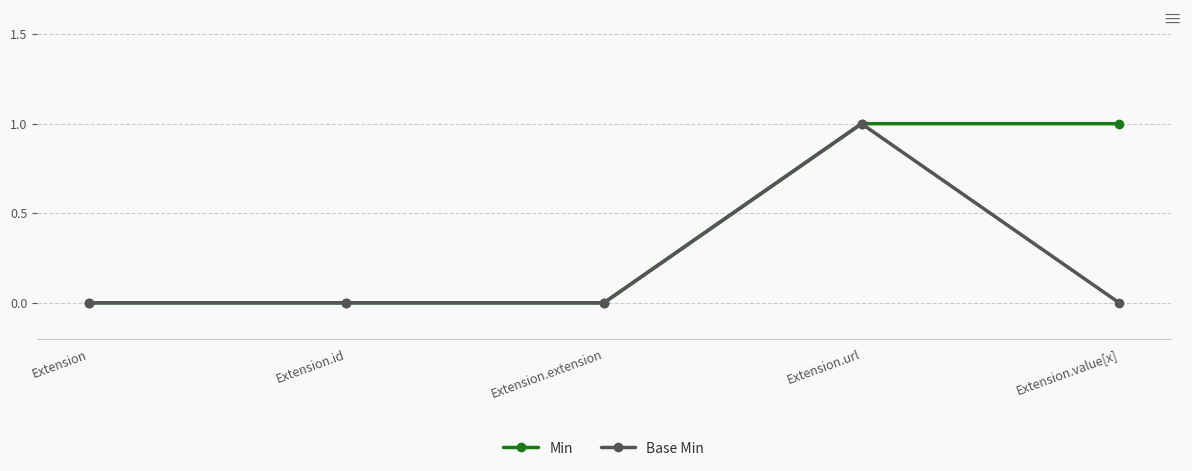

Count the number of categories in the chart.

5